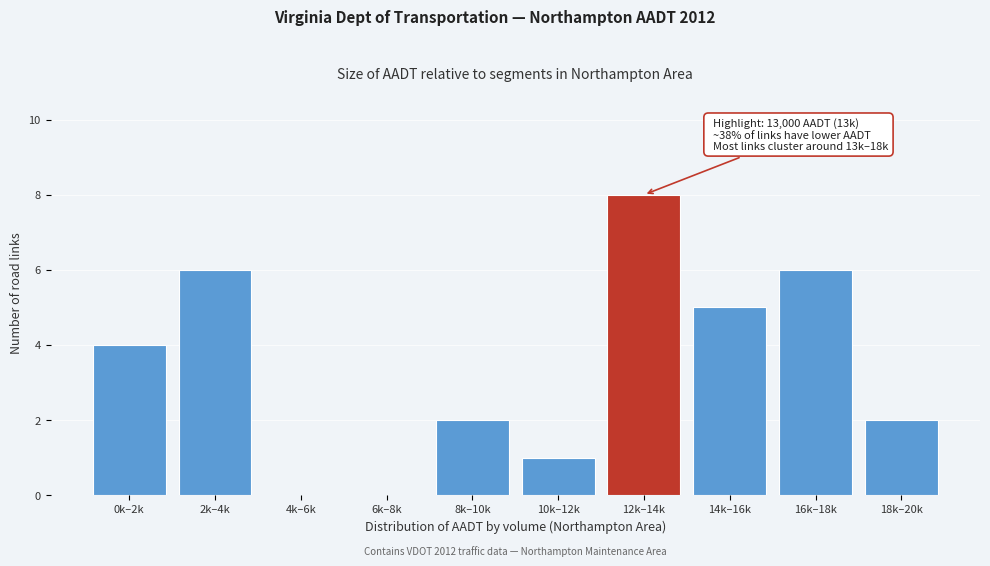

Reading left to right, what are all the values shown in this chart?

0k–2k=4	2k–4k=6	4k–6k=0	6k–8k=0	8k–10k=2	10k–12k=1	12k–14k=8	14k–16k=5	16k–18k=6	18k–20k=2